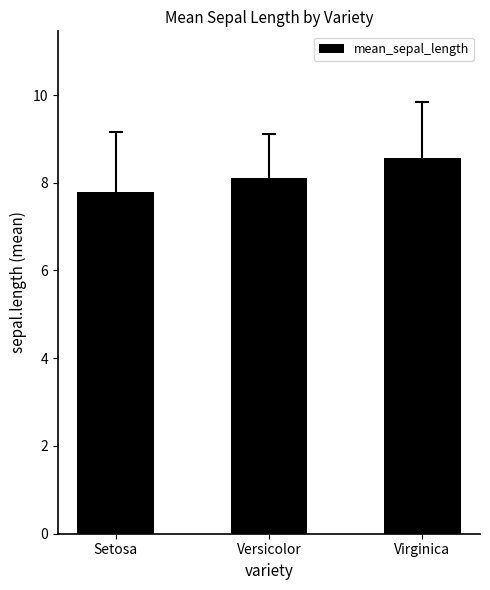

Reading right to left, list all the values displayed in this chart.

8.6	8.1	7.8